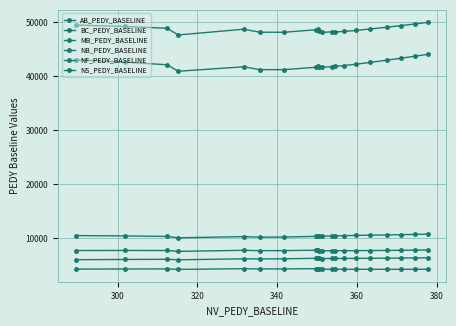

Where is the first local maximum for BC_PEDY_BASELINE?

360